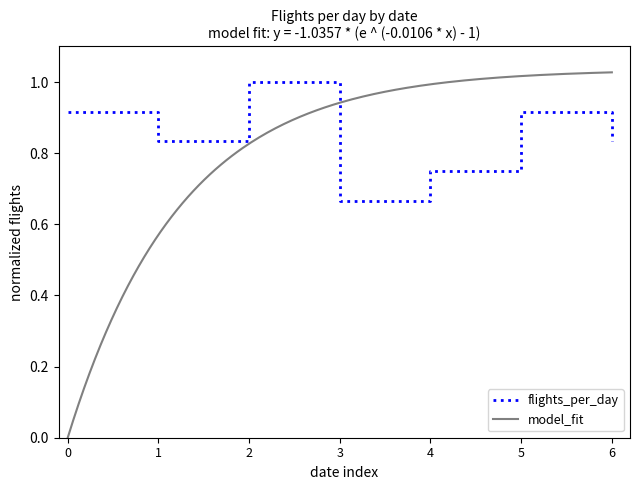

Where is flights_per_day nearest to the value 0?

3